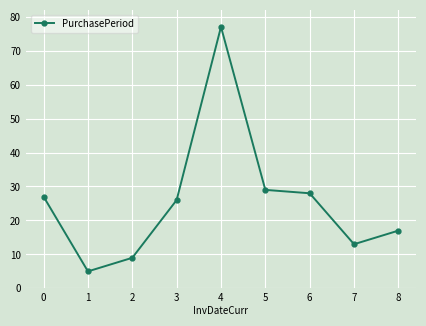

Reading left to right, list all the values displayed in this chart.

27	5	9	26	77	29	28	13	17